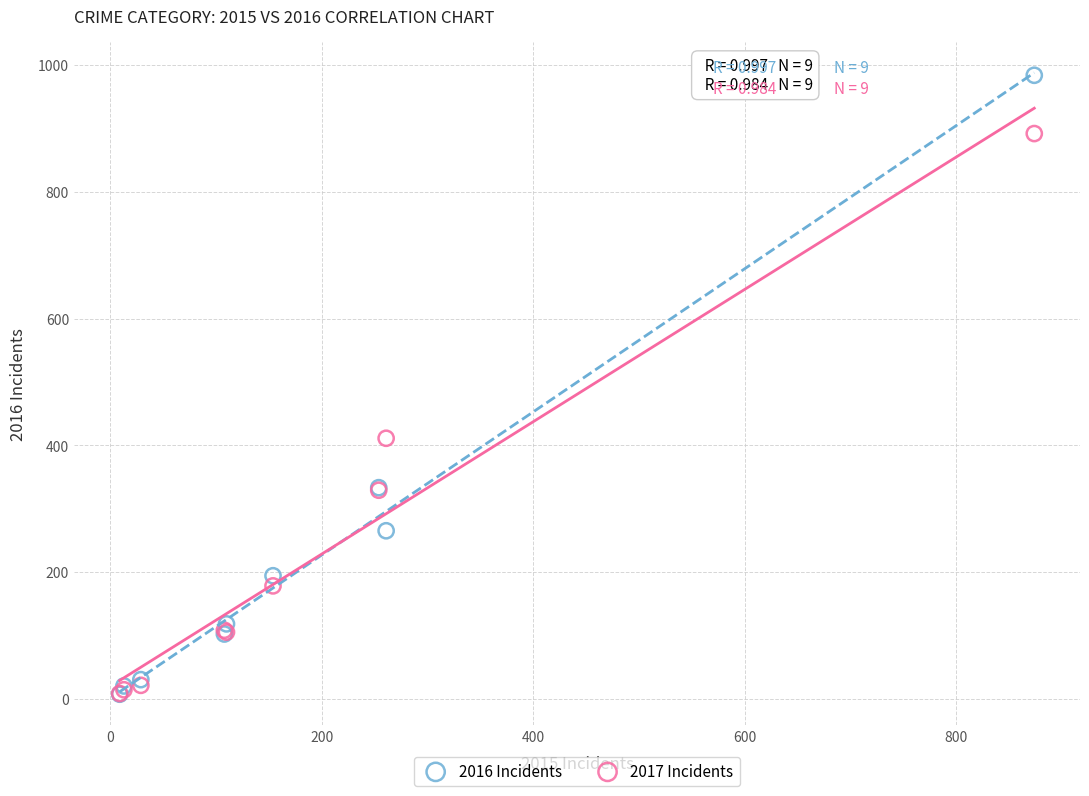

In the 2017 Incidents series, what Y value is closest to 450?

411